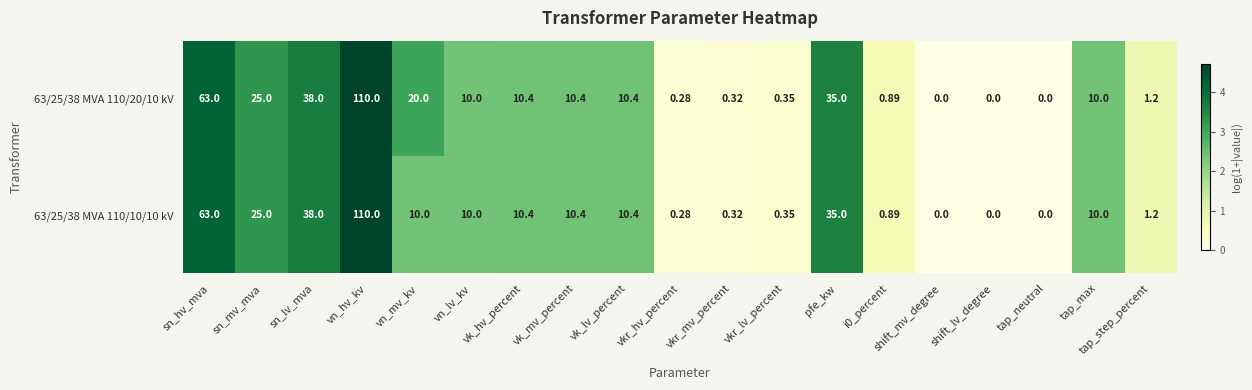

At which label does 63/25/38 MVA 110/10/10 kV first exceed 10?

sn_hv_mva